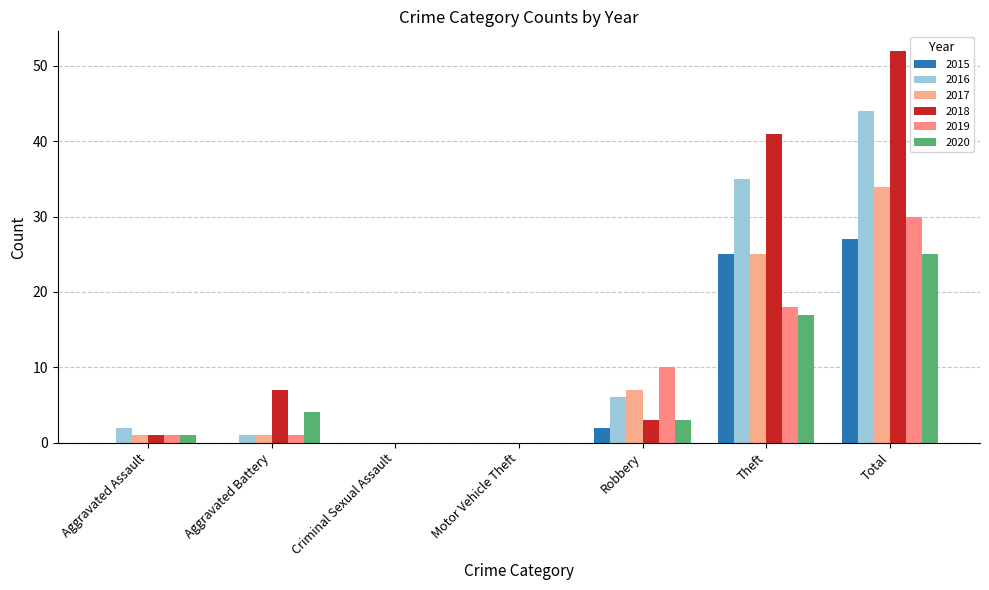

Which series changed the most between Aggravated Battery and Total?

2018